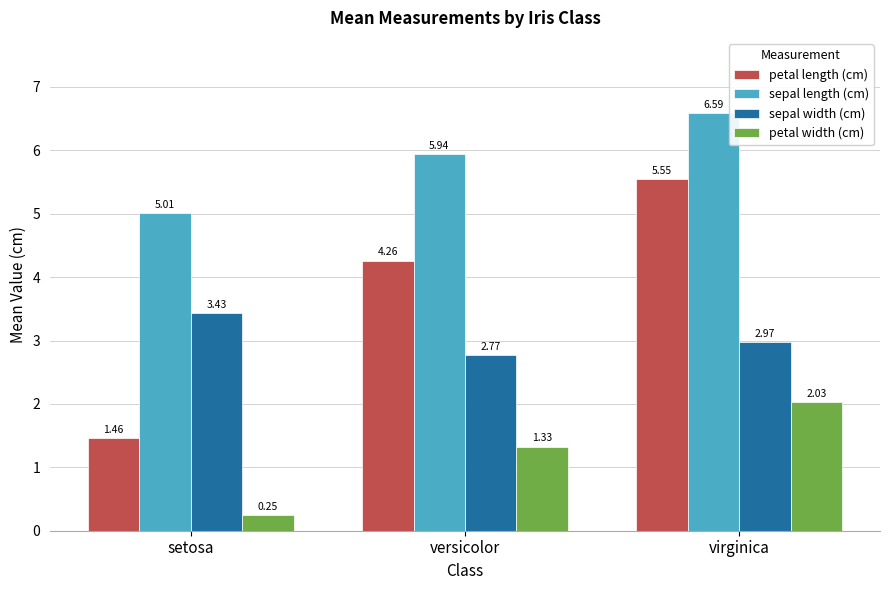

What is the total value across all series at versicolor?

14.3